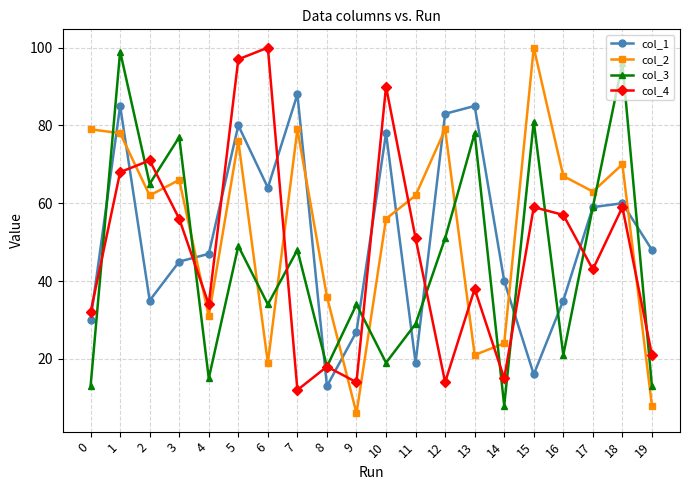

Which series has the largest total across all categories?

col_2